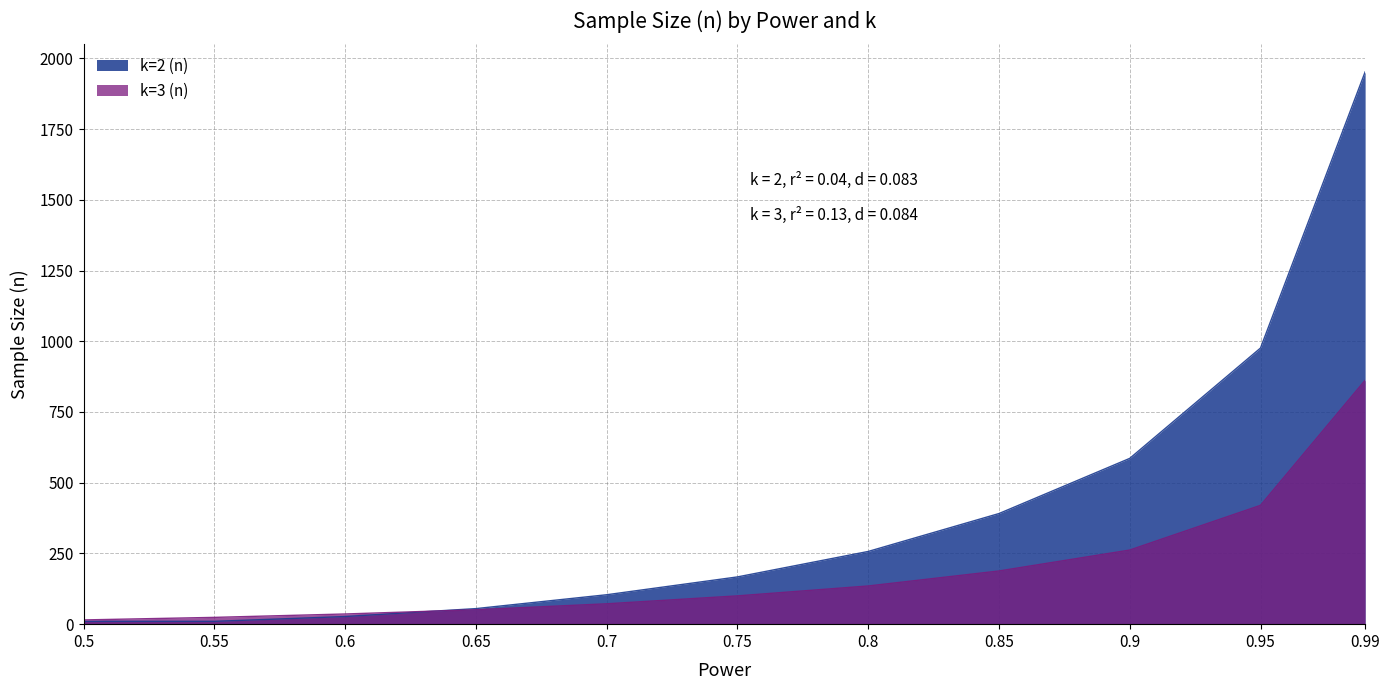

Which series changed the most between 0.7 and 0.8?

k=2 (n)